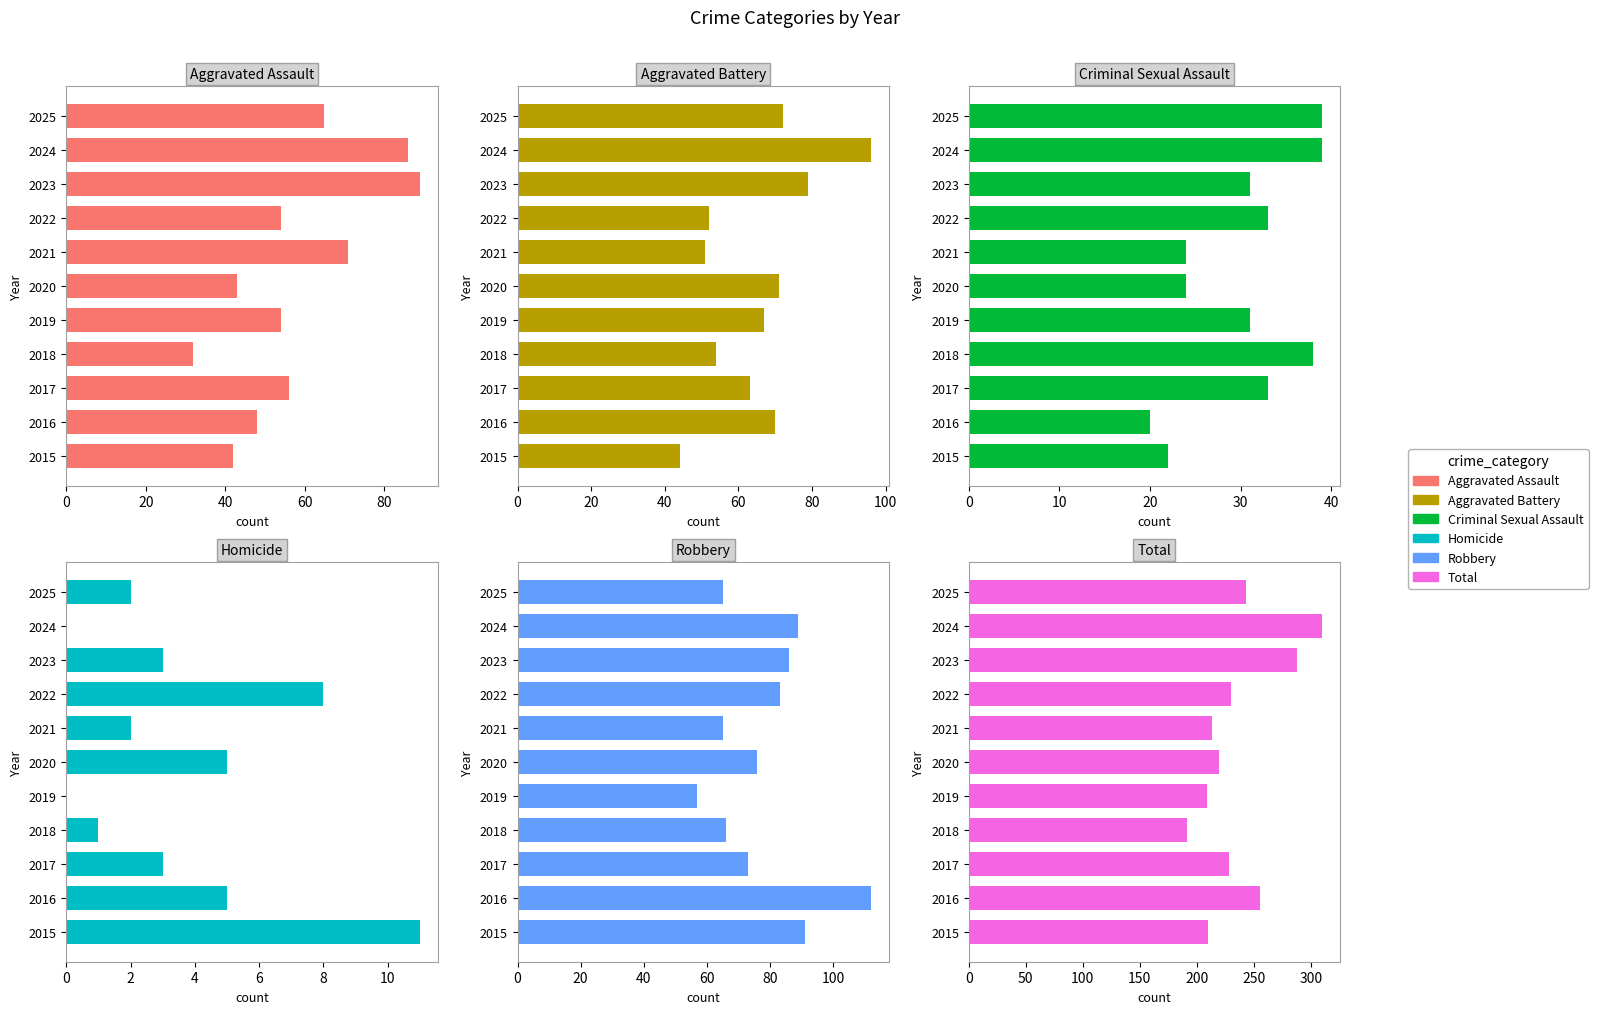

How many data points in Aggravated Assault are above 54?

5